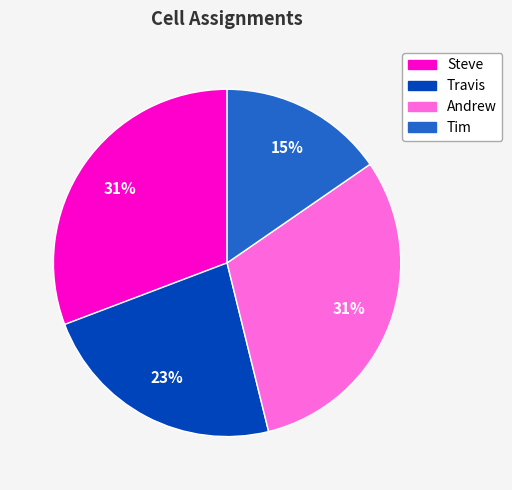

Which has a higher value, Tim or Travis?

Travis